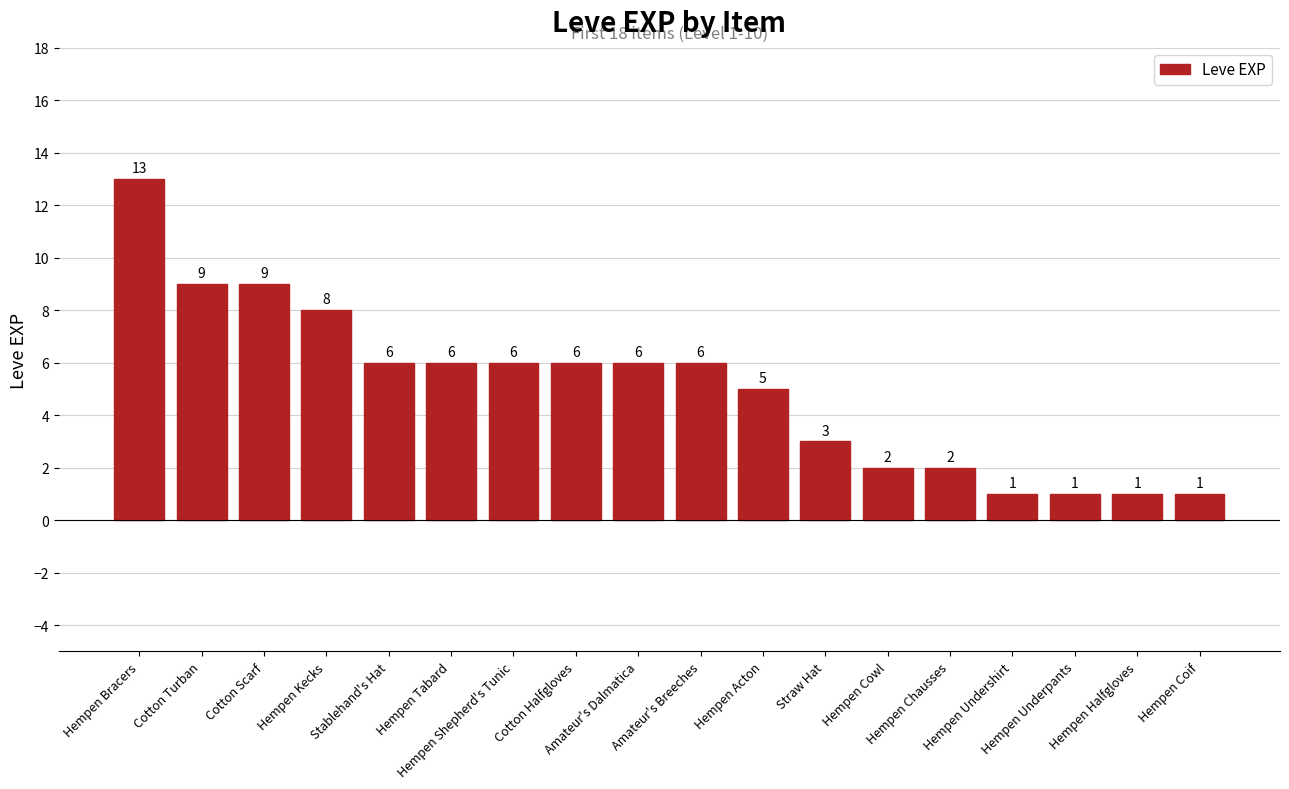

What is the sum of all values?

91